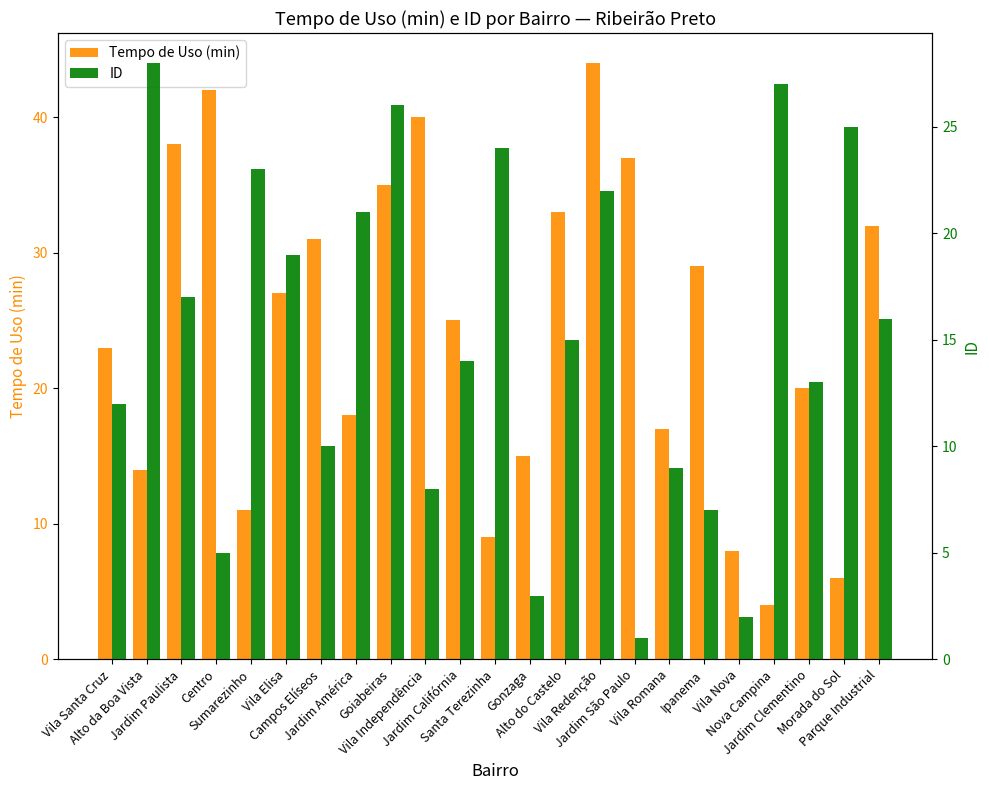

Count the number of categories in the chart.

23